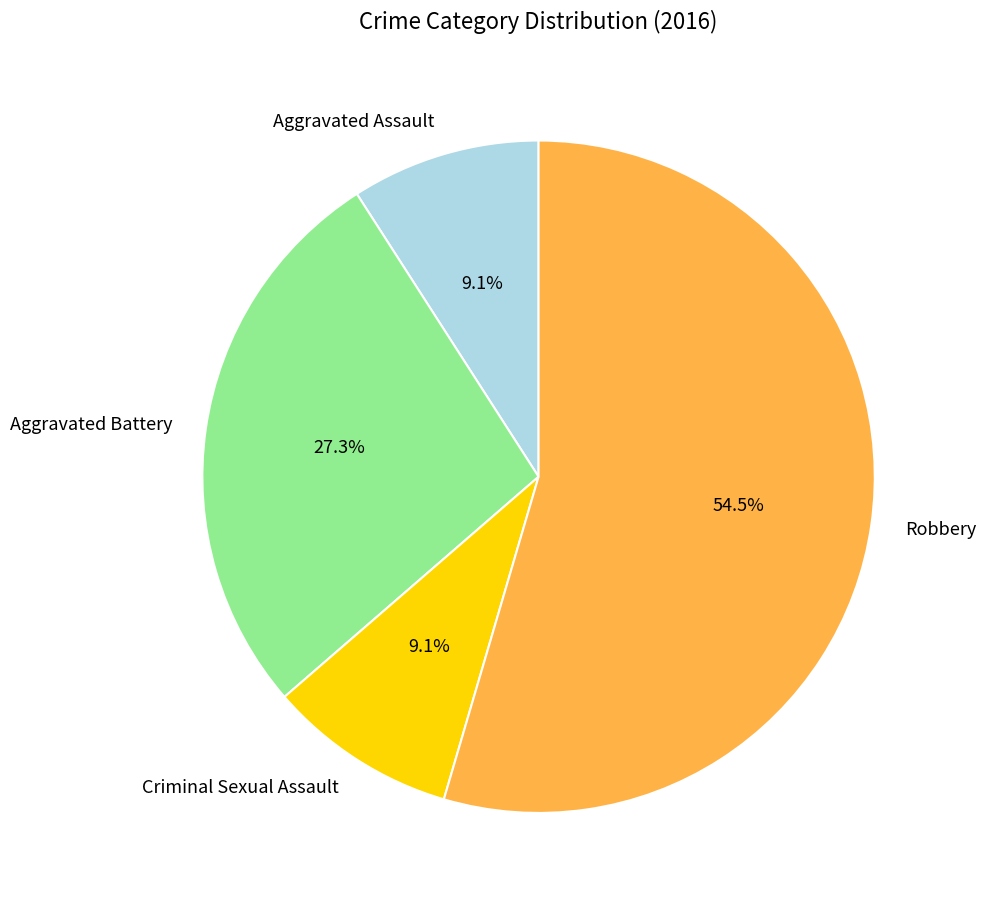

True or false: Aggravated Battery accounts for 27% of the total.

True